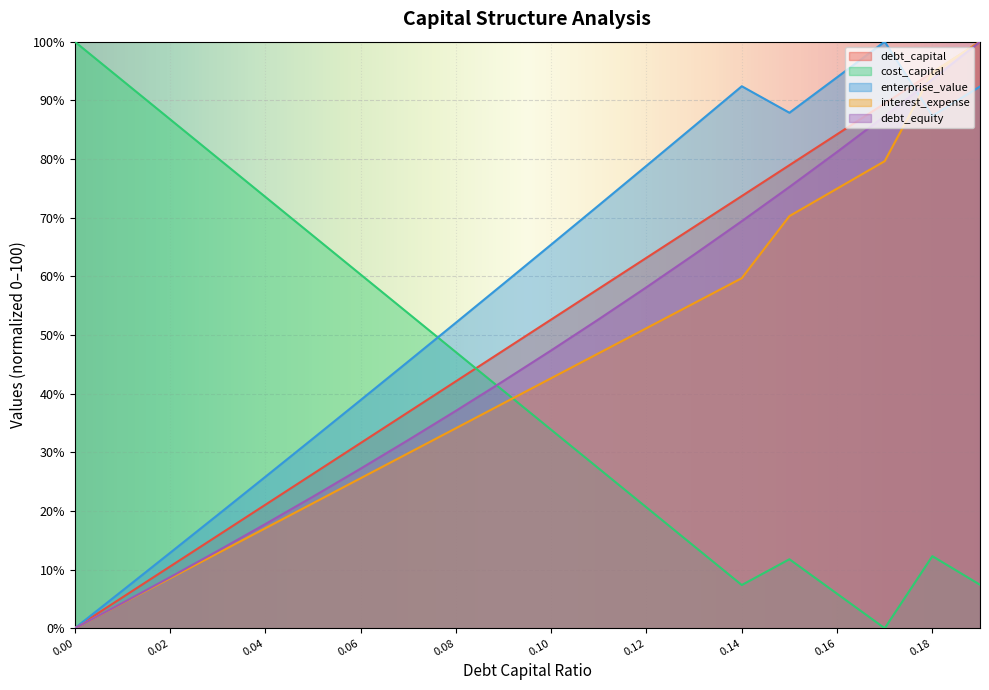

Reading left to right, transcribe all the data shown in this chart.

debt_capital: 0.0	5.3	10.5	15.8	21.1	26.3	31.6	36.8	42.1	47.4	52.6	57.9	63.2	68.4	73.7	78.9	84.2	89.5	94.7	100.0
cost_capital: 100.0	93.4	86.8	80.2	73.5	66.9	60.3	53.7	47.1	40.5	33.8	27.2	20.6	14.0	7.4	11.8	5.9	0.0	12.3	7.4
enterprise_value: 0.0	6.4	12.9	19.3	25.8	32.3	38.9	45.5	52.1	58.7	65.4	72.1	78.8	85.6	92.4	87.9	93.9	100.0	87.3	92.4
interest_expense: 0.0	4.3	8.5	12.8	17.1	21.3	25.6	29.8	34.1	38.4	42.6	46.9	51.2	55.4	59.7	70.3	74.9	79.6	94.7	100.0
debt_equity: 0.0	4.3	8.7	13.2	17.8	22.4	27.2	32.1	37.1	42.2	47.4	52.7	58.1	63.7	69.4	75.2	81.2	87.3	93.6	100.0